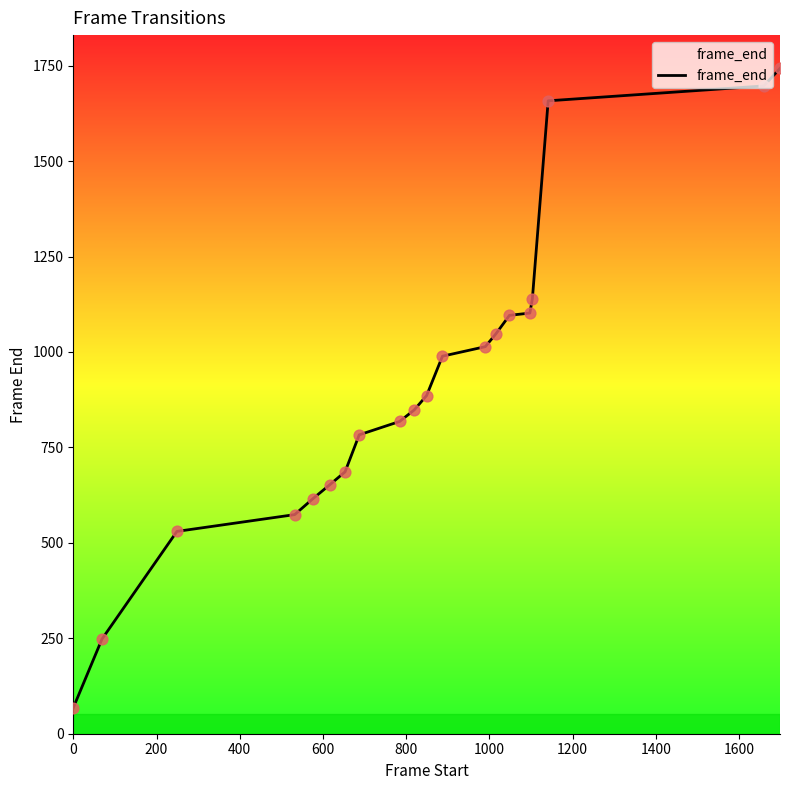

What is the smallest value displayed?

68